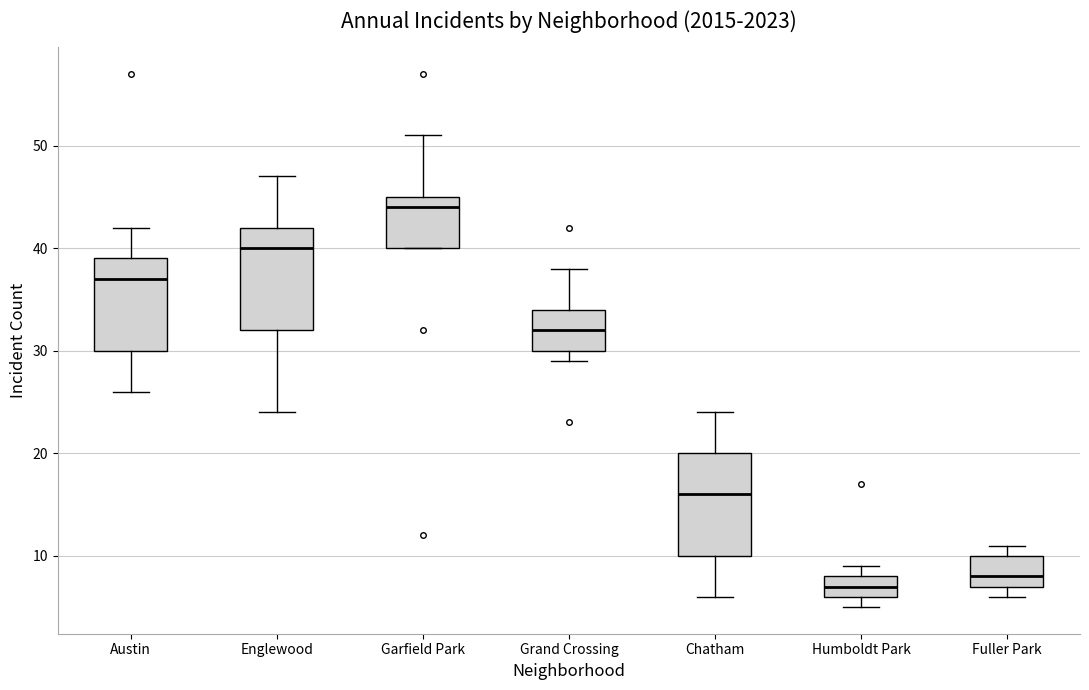

Reading left to right, transcribe this box plot: for each box, give where its median line is, the range the box spans, and where its two whiskers end, as read against the y-axis. The values are not printed on the chart, so give them approximately, as read against the axis.

Austin: median 37, box 30 to 39, whiskers 26 to 42
Englewood: median 40, box 32 to 42, whiskers 24 to 47
Garfield Park: median 44, box 40 to 45, whiskers 40 to 51
Grand Crossing: median 32, box 30 to 34, whiskers 29 to 38
Chatham: median 16, box 10 to 20, whiskers 6 to 24
Humboldt Park: median 7, box 6 to 8, whiskers 5 to 9
Fuller Park: median 8, box 7 to 10, whiskers 6 to 11